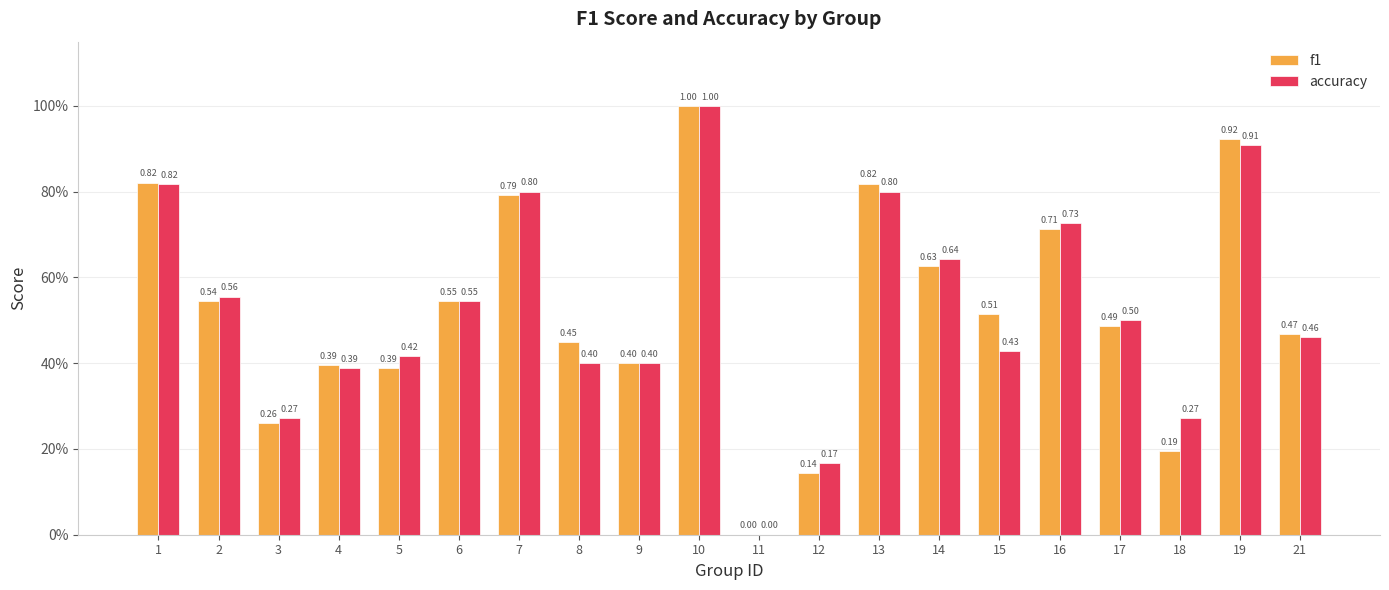

Are the bars grouped side by side (vs. stacked)?

Yes